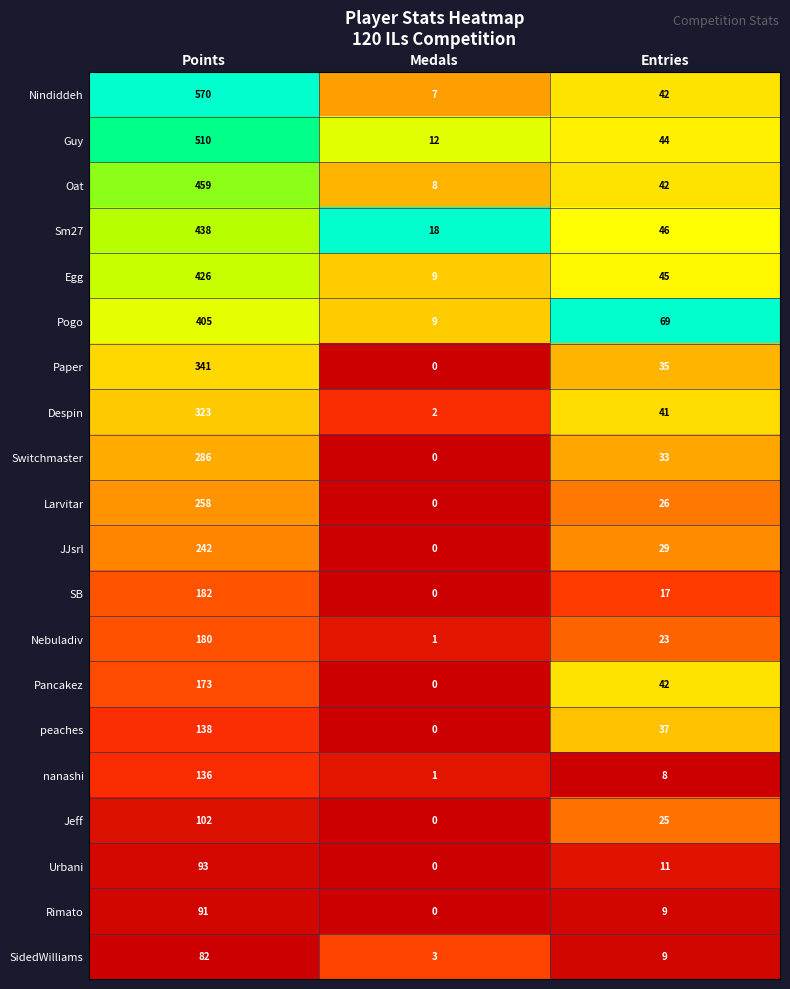

What is the difference between the maximum and minimum values in the Guy series?

498